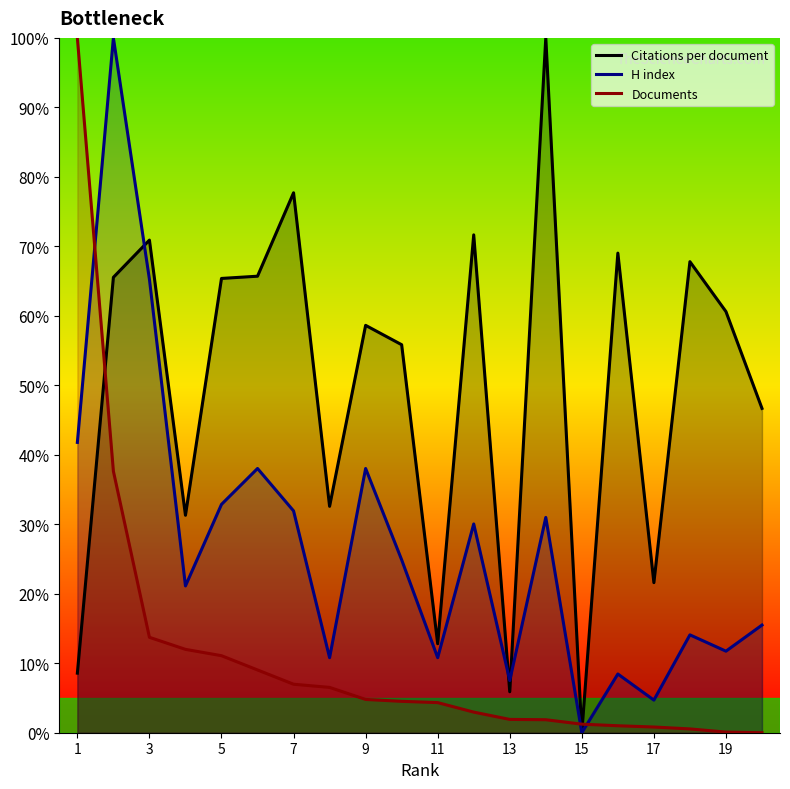

How many values in Citations per document are above zero?

19